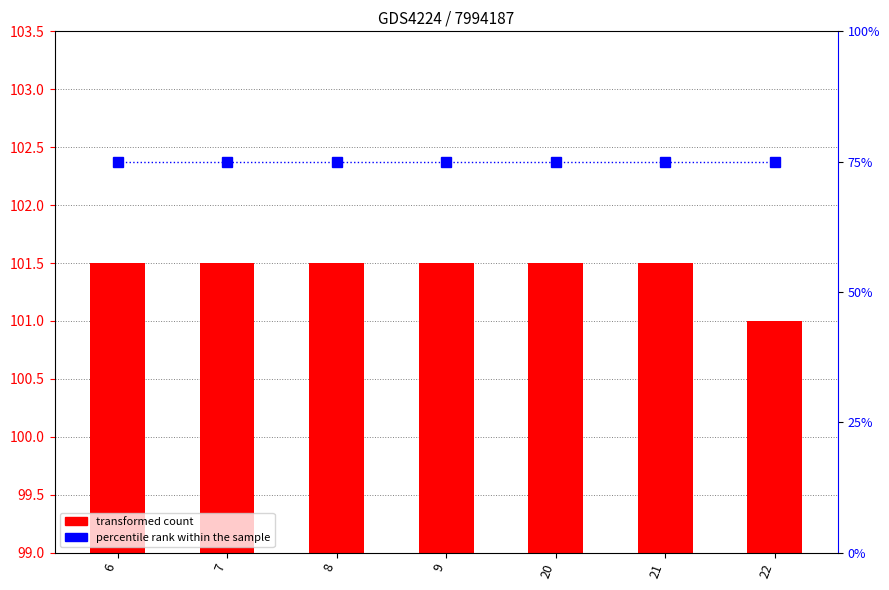

List the series in order of their peak value, lowest first.

percentile rank within the sample, transformed count